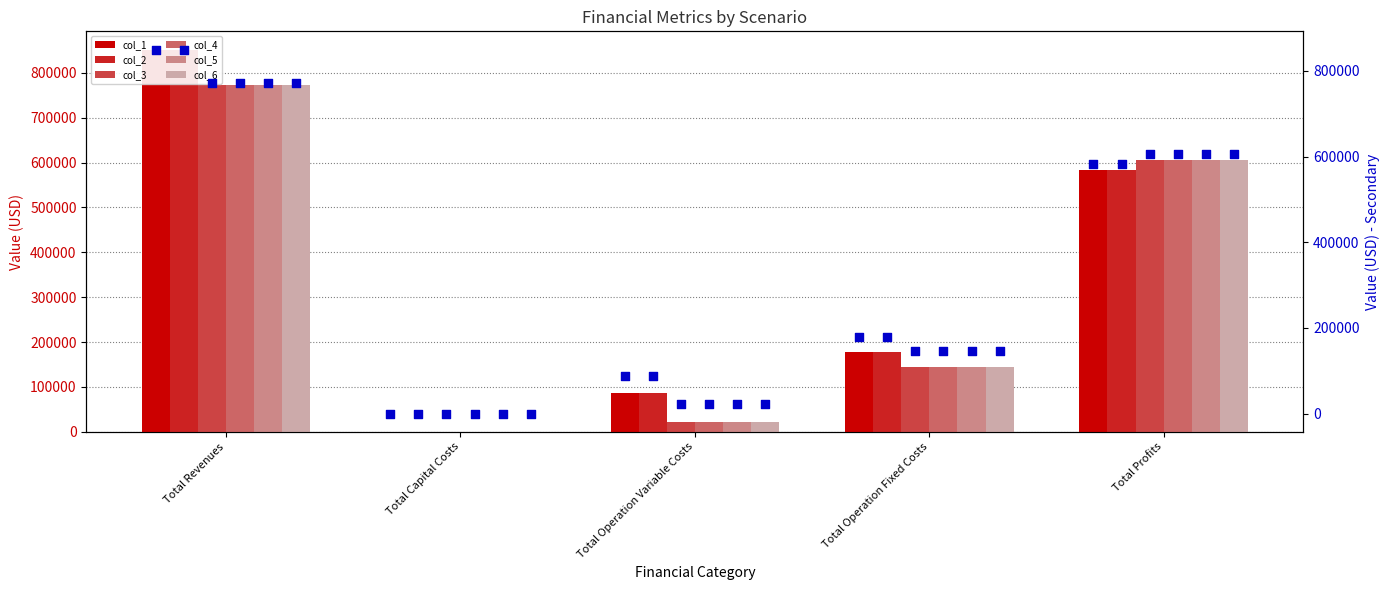

At how many categories does at least one series exceed 252953?

2